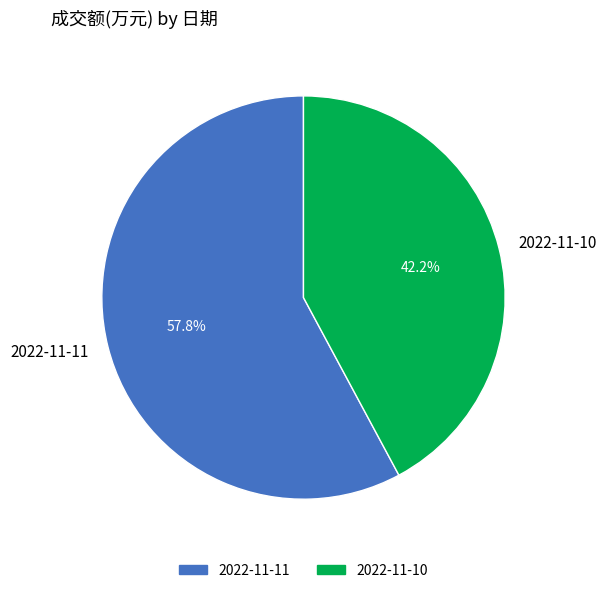

Rank the categories by value from lowest to highest.

2022-11-10, 2022-11-11